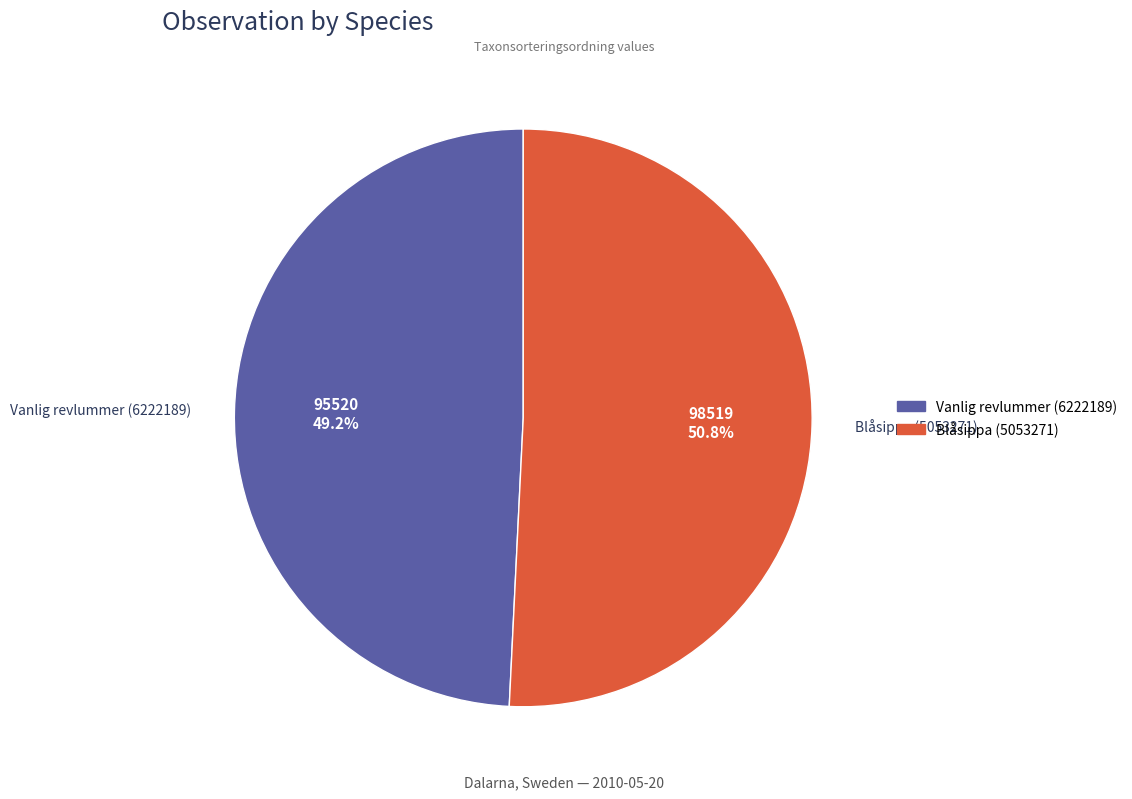

Rank the categories by value from highest to lowest.

Blåsippa (5053271), Vanlig revlummer (6222189)